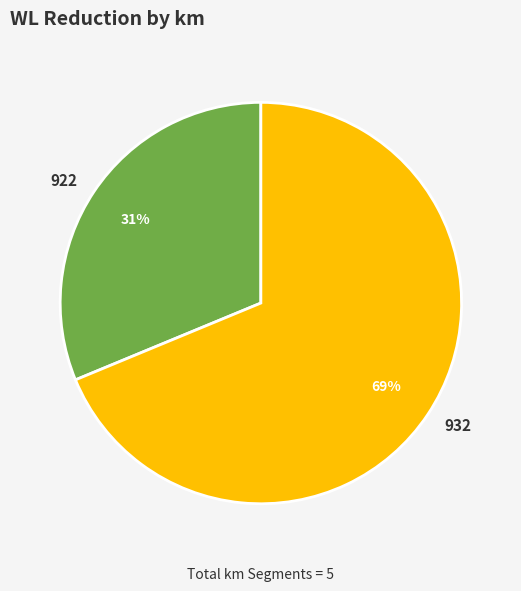

True or false: 922 accounts for 44% of the total.

False